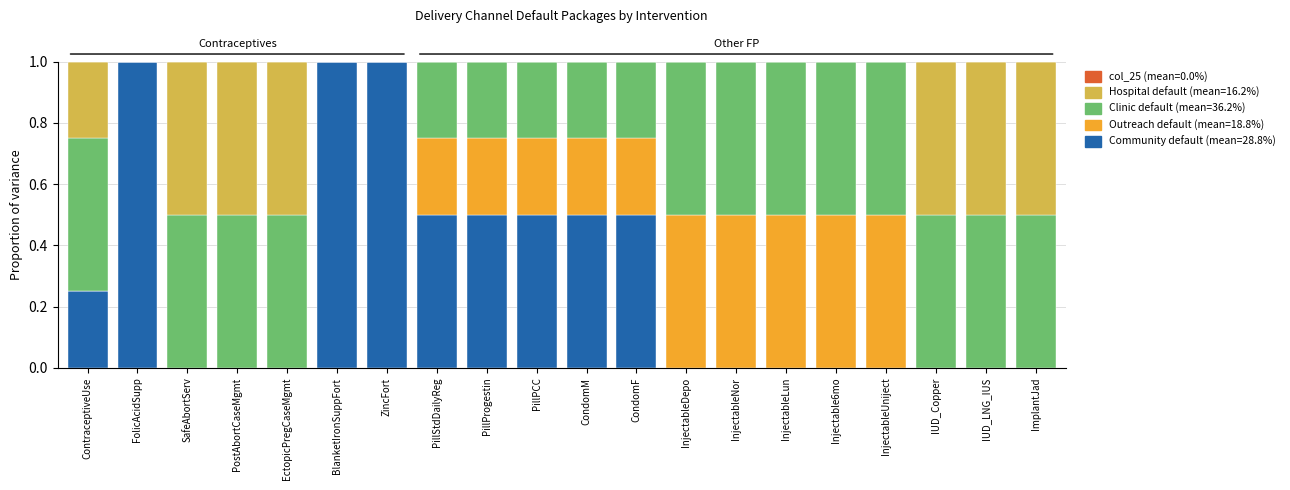

What is the total value across all series at CondomM?

1.0